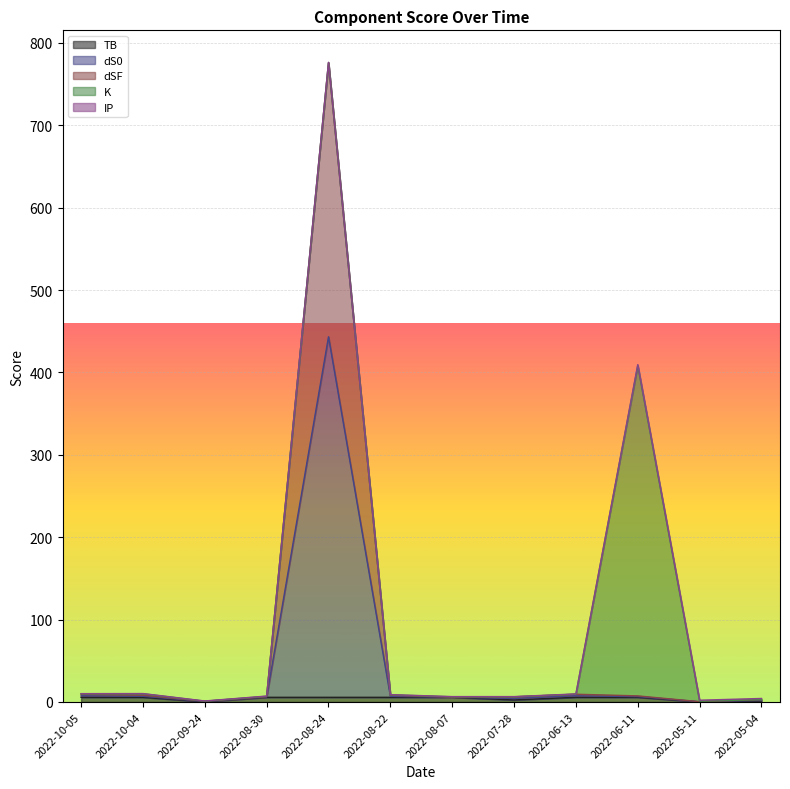

What is the difference between the maximum and second lowest values in the TB series?

5.5